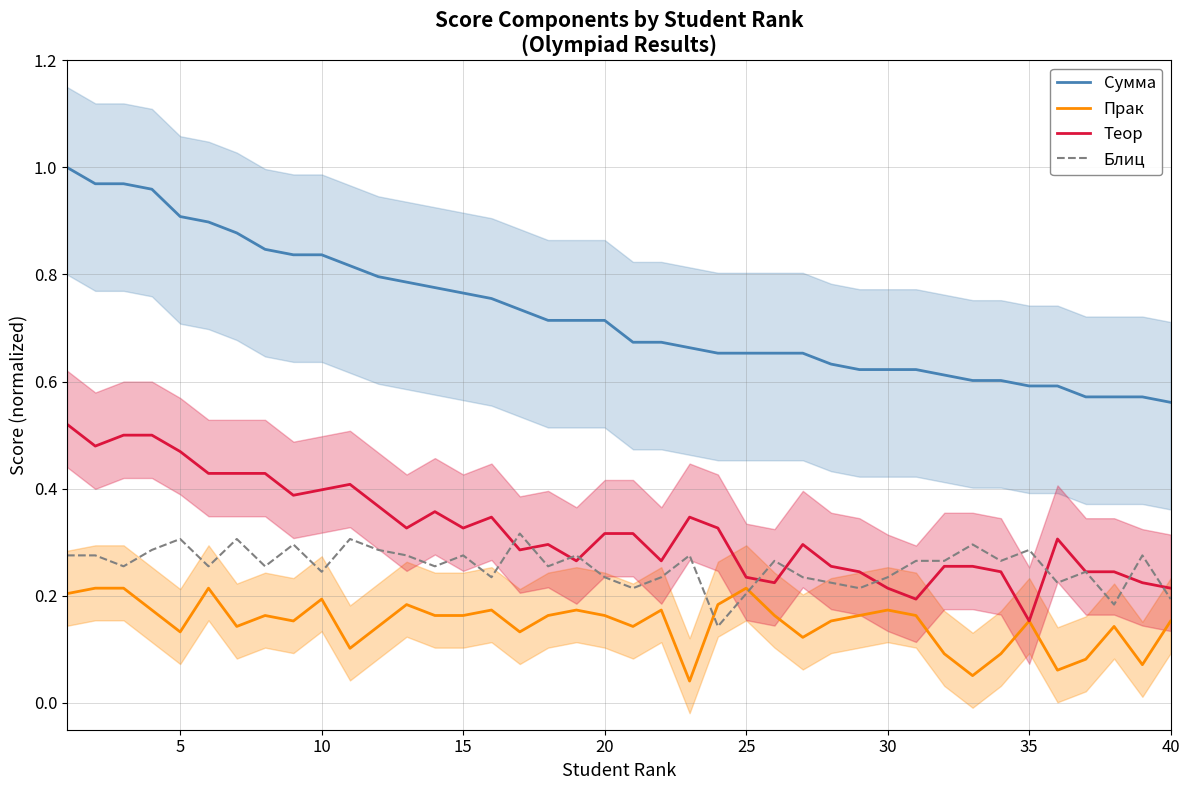

List the series in order of their peak value, highest first.

Сумма, Теор, Блиц, Прак